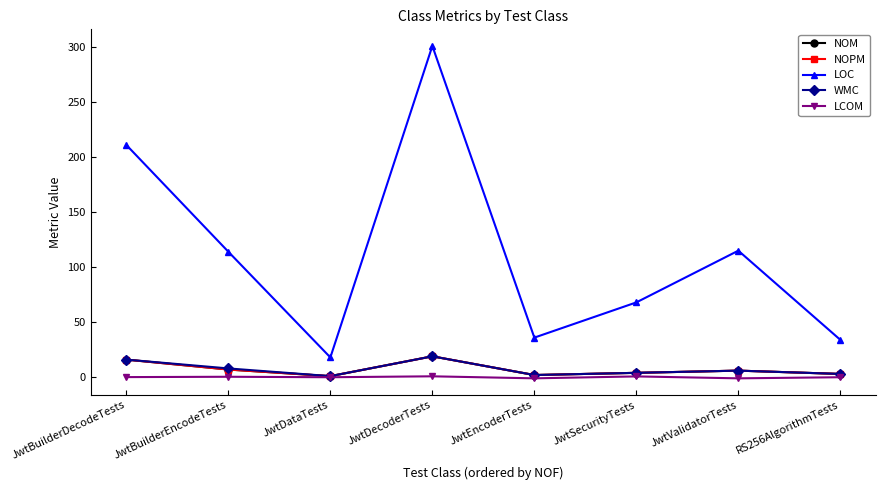

At which label is NOM closest to 10?

JwtBuilderEncodeTests